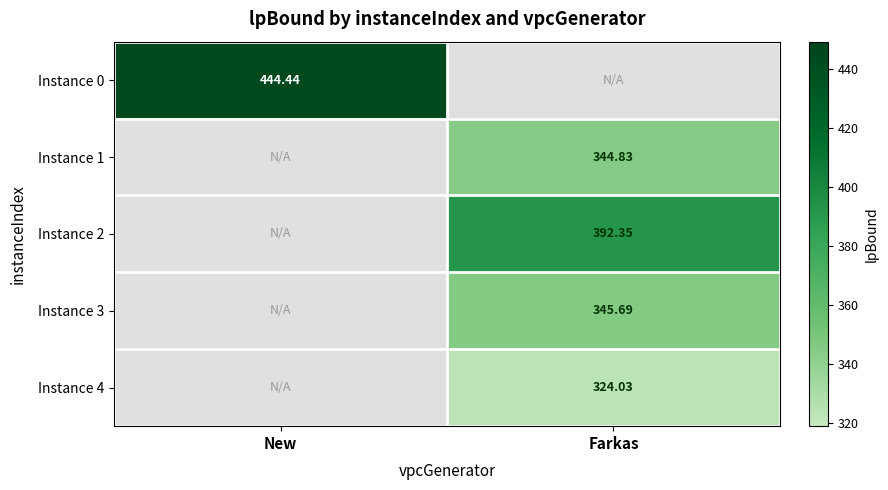

The Instance 1 series shows 344.8 at Farkas. True or false?

True